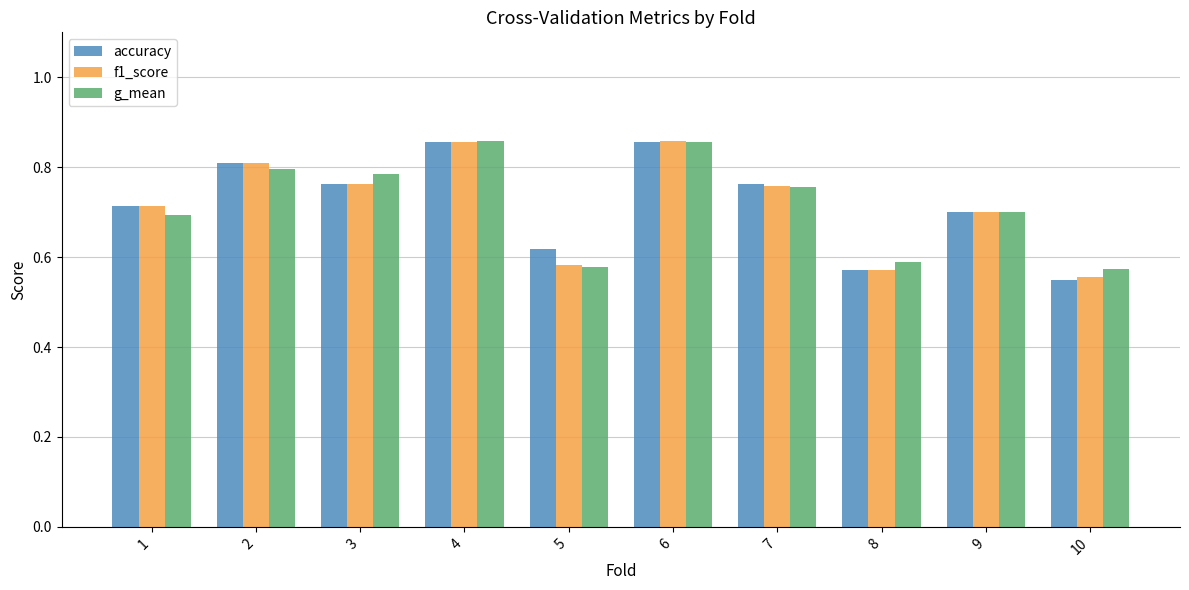

What is the difference between the maximum and minimum values in the accuracy series?

0.3